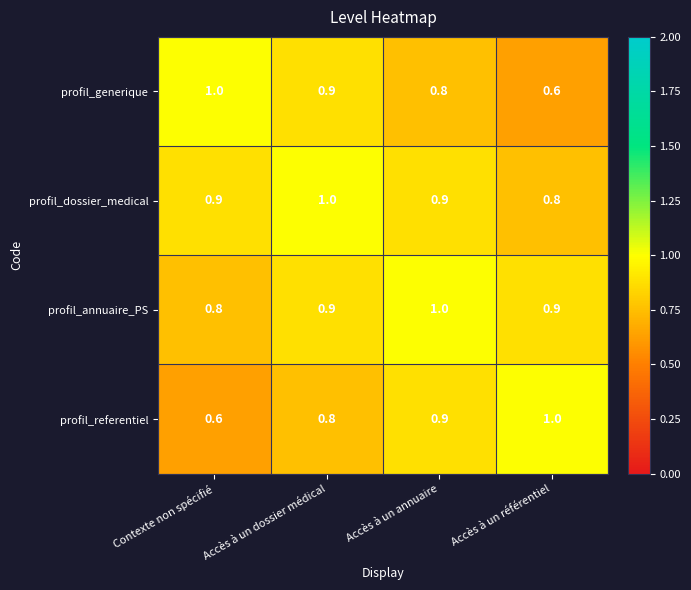

The value of profil_referentiel at Accès à un référentiel is 0.4. True or false?

False